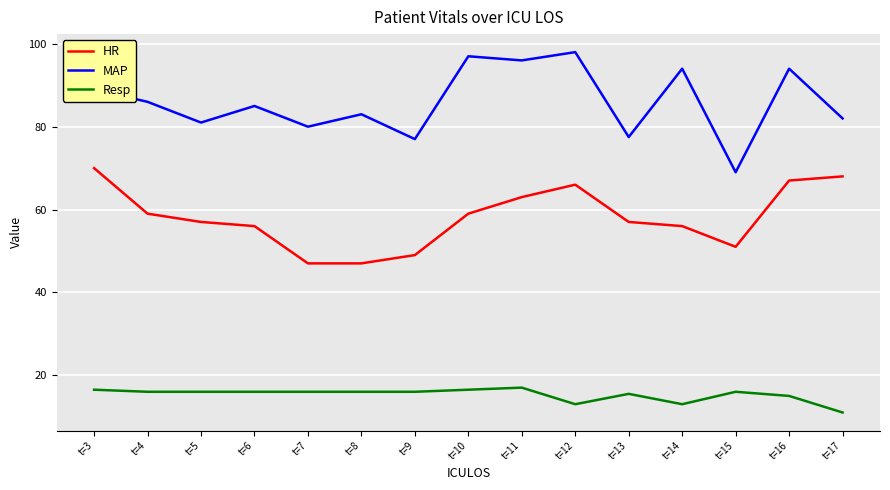

Is the value of MAP at t=12 greater than the value of HR at t=11?

Yes